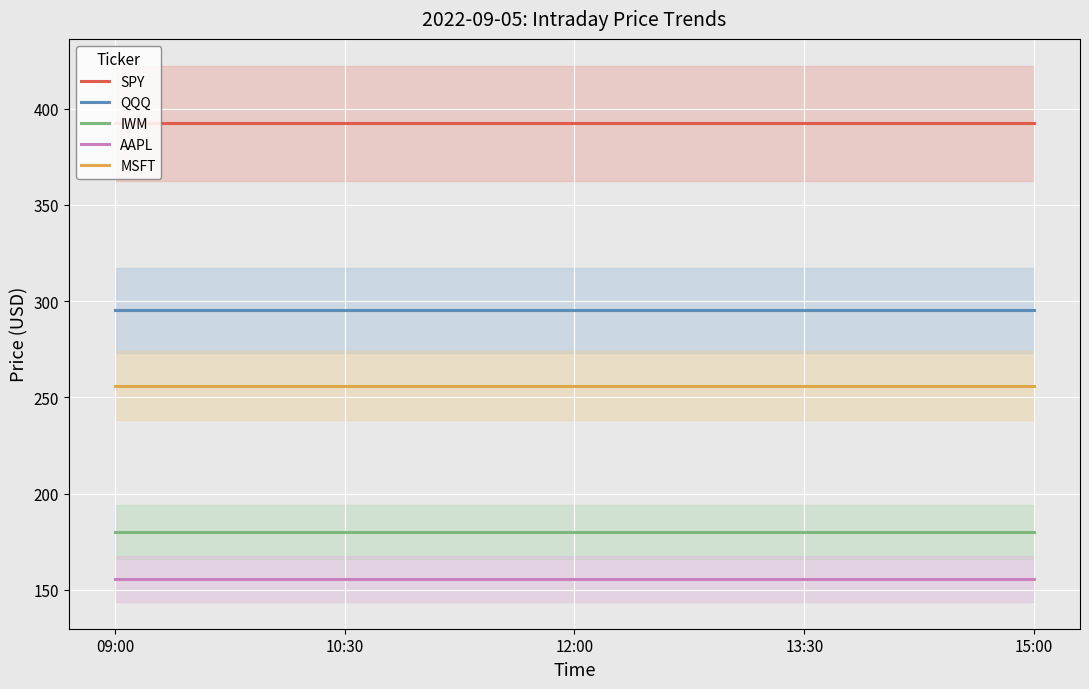

Reading left to right, extract all data points from this chart.

SPY: 09:00=392.2	10:30=392.2	12:00=392.2	13:30=392.2	15:00=392.2
QQQ: 09:00=295.2	10:30=295.2	12:00=295.2	13:30=295.2	15:00=295.2
IWM: 09:00=180.1	10:30=180.1	12:00=180.1	13:30=180.1	15:00=180.1
AAPL: 09:00=155.8	10:30=155.8	12:00=155.8	13:30=155.8	15:00=155.8
MSFT: 09:00=256.1	10:30=256.1	12:00=256.1	13:30=256.1	15:00=256.1